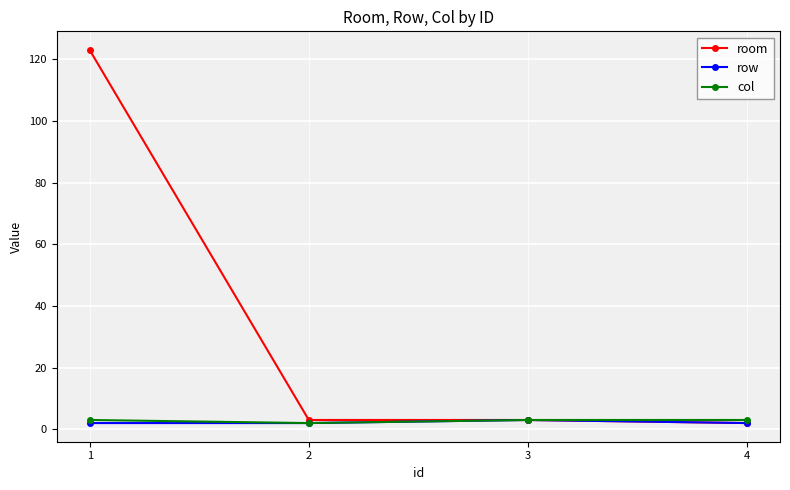

The col series shows 3 at 4. True or false?

True